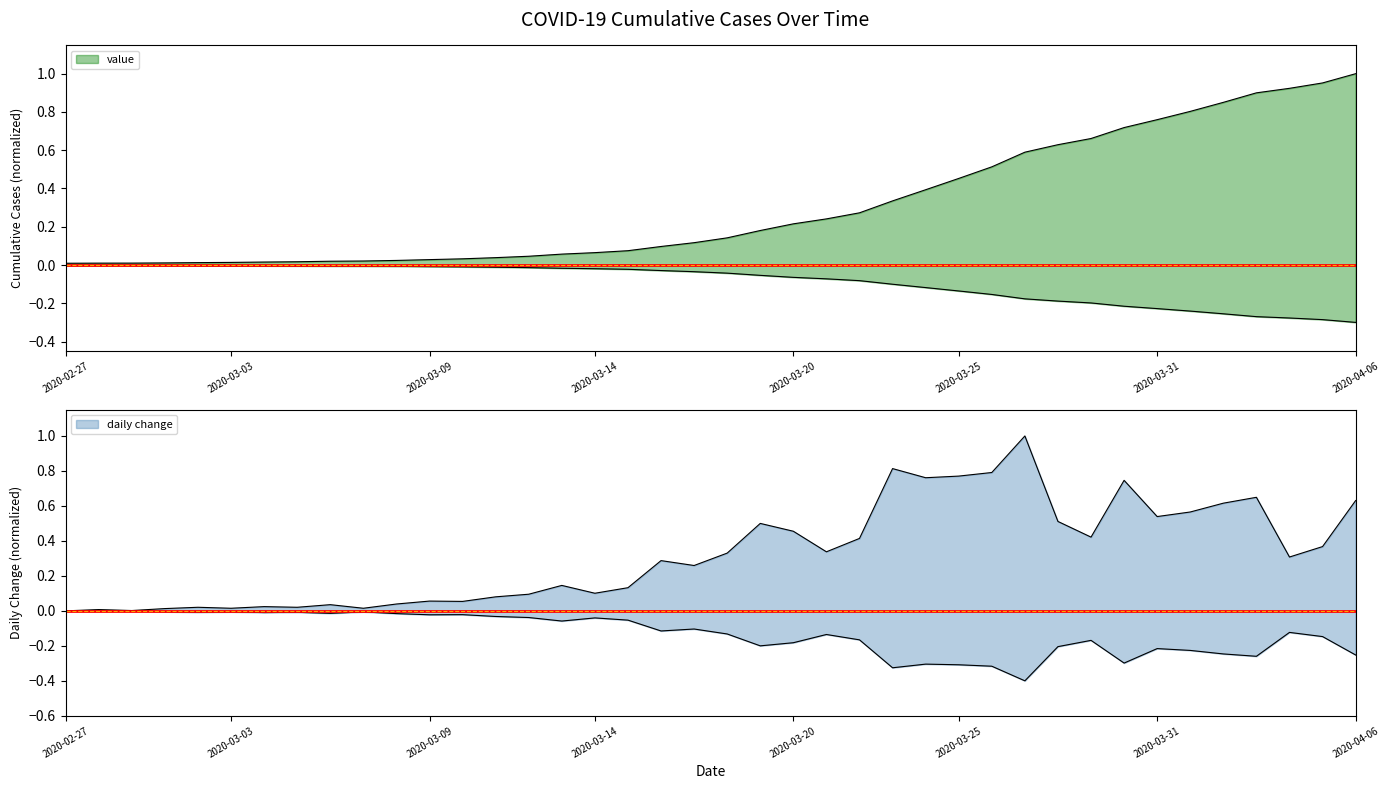

What is the maximum value shown in the chart?

1.0